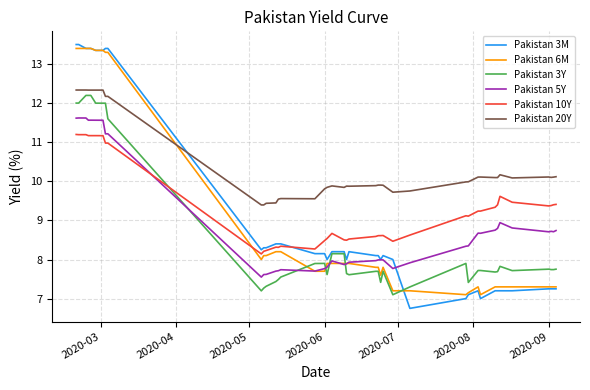

True or false: Pakistan 20Y and Pakistan 10Y cross at least once.

False